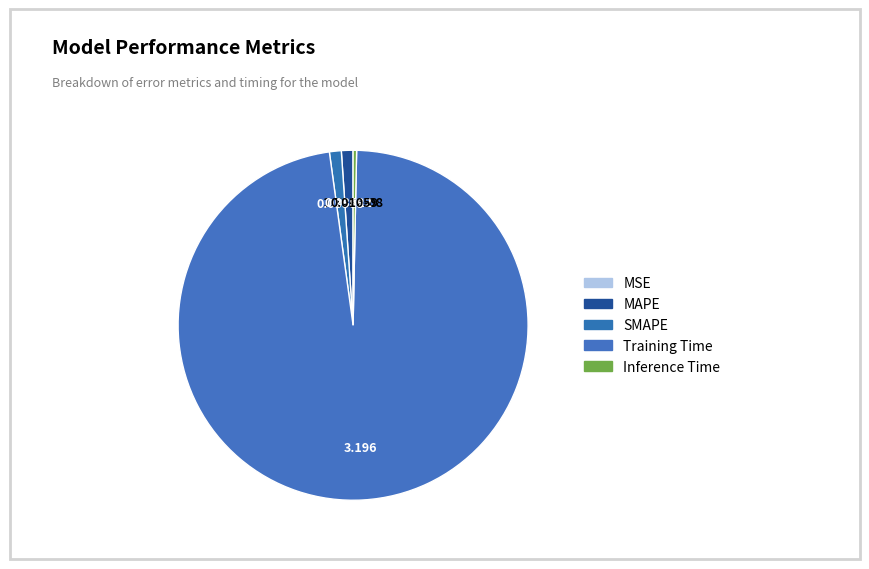

Which category accounts for the majority?

Training Time